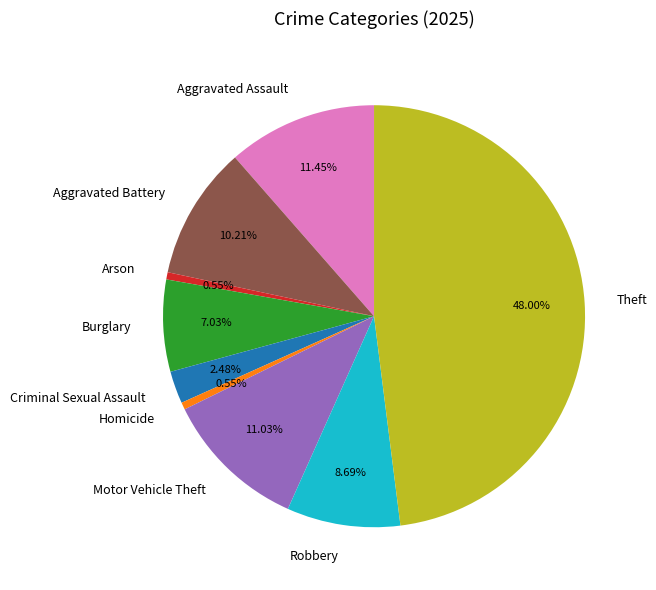

How many segments does this pie chart have?

9